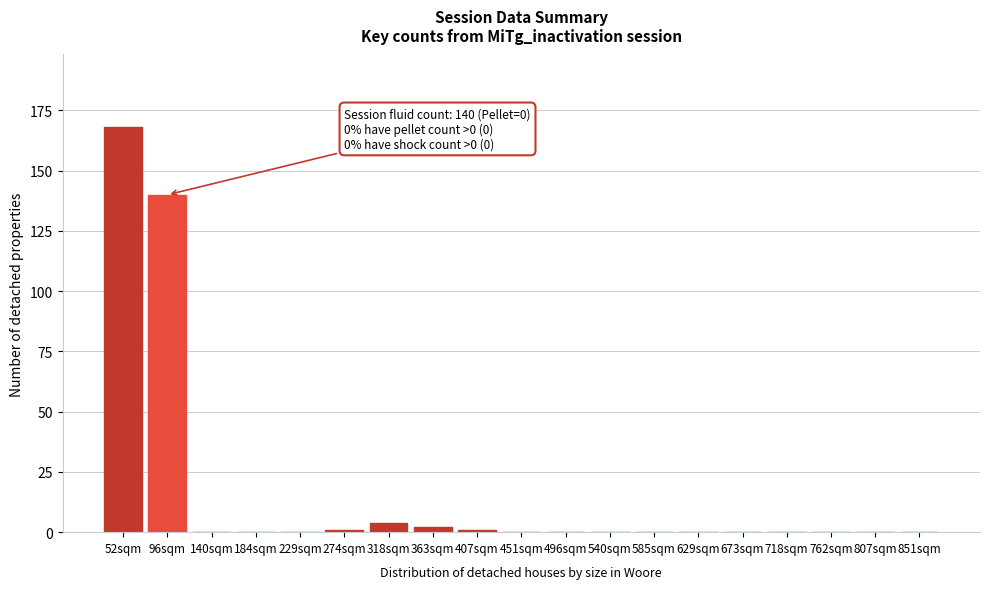

Reading left to right, transcribe all the data shown in this chart.

52sqm=168	96sqm=140	140sqm=0	184sqm=0	229sqm=0	274sqm=1	318sqm=4	363sqm=2	407sqm=1	451sqm=0	496sqm=0	540sqm=0	585sqm=0	629sqm=0	673sqm=0	718sqm=0	762sqm=0	807sqm=0	851sqm=0